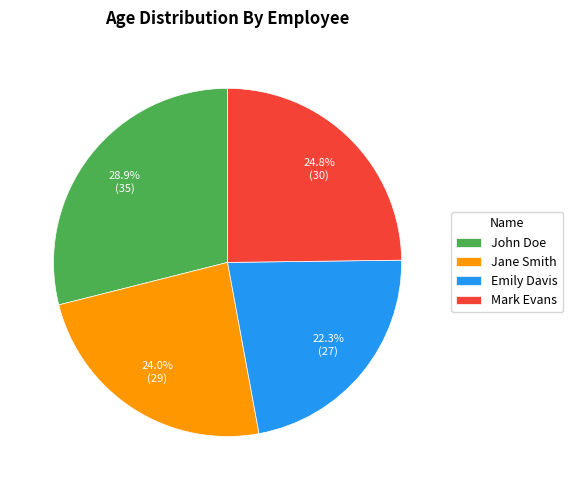

How many slices are in this pie chart?

4